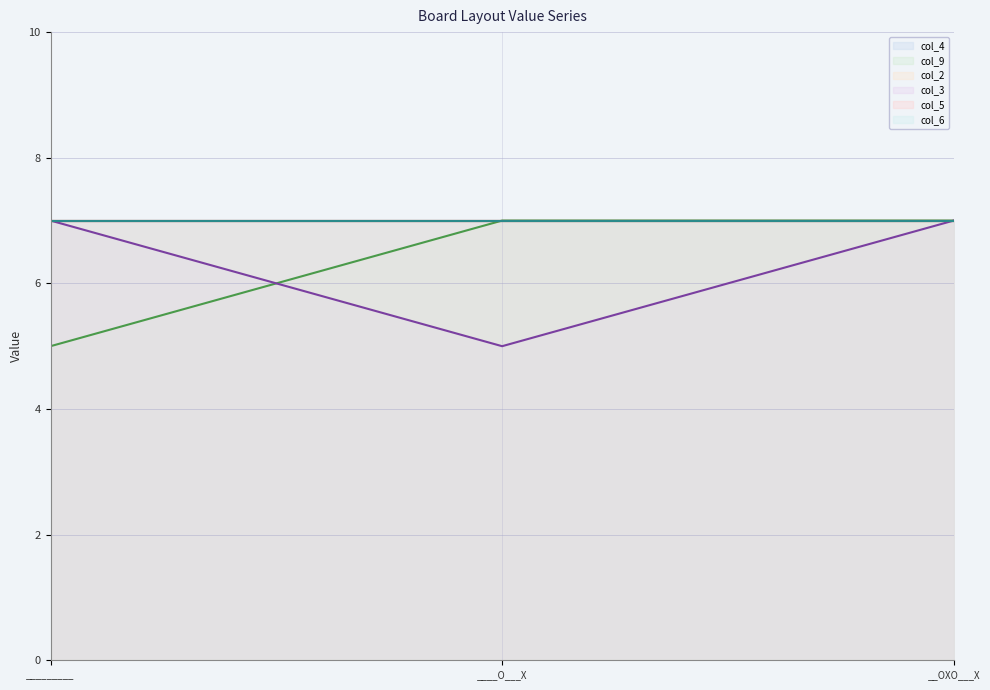

The value of col_2 at ____O___X is 10. True or false?

False